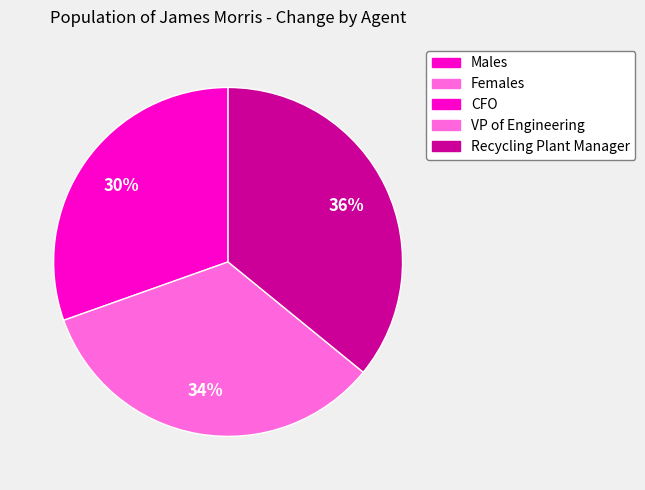

Is there a majority slice in this chart?

No